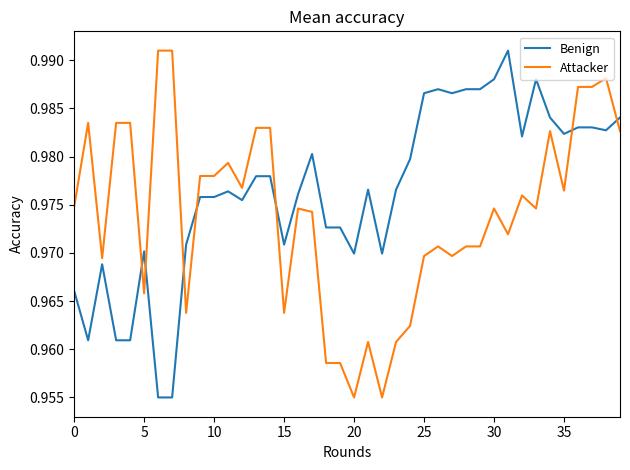

What are all the series names shown in the legend?

Benign, Attacker